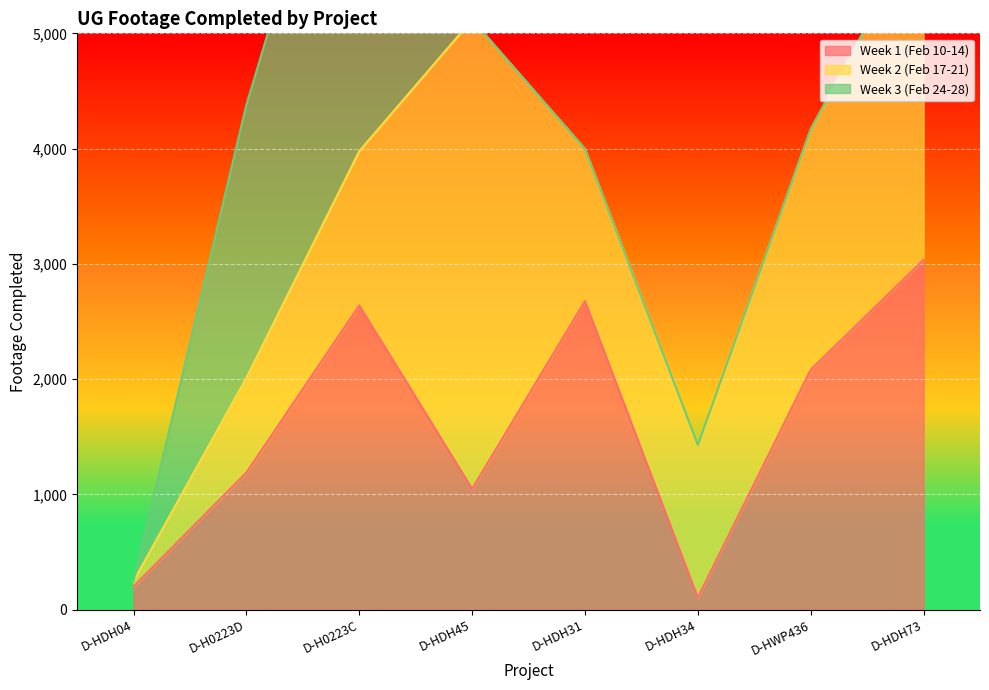

Rank the series by their maximum value, from highest to lowest.

Week 2 (Feb 17-21), Week 3 (Feb 24-28), Week 1 (Feb 10-14)